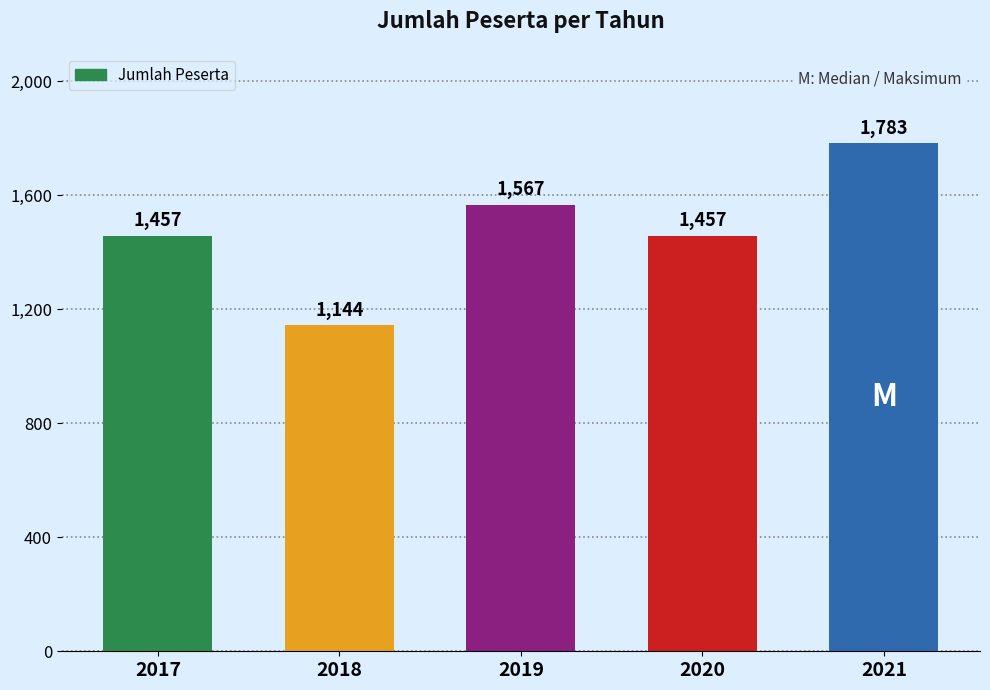

Reading right to left, extract all data points from this chart.

2021=1783	2020=1457	2019=1567	2018=1144	2017=1457